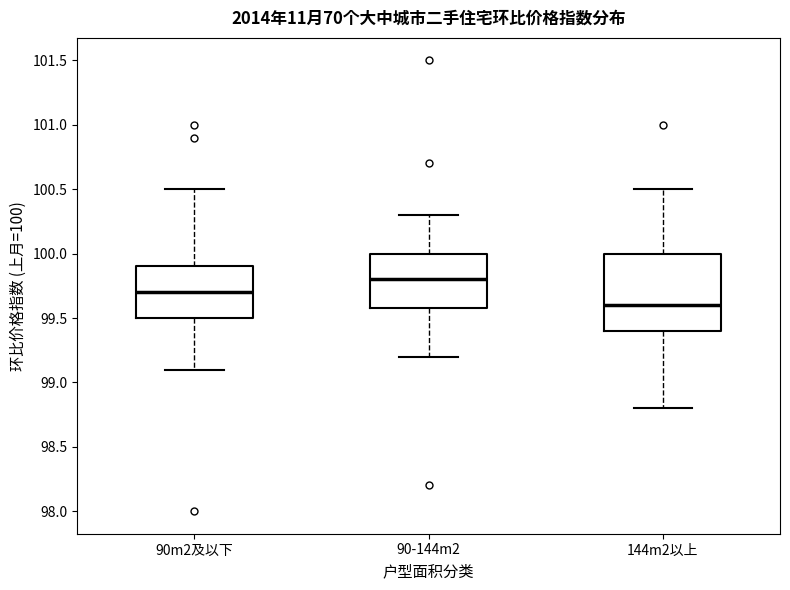

Which box has the lowest median line?

144m2以上